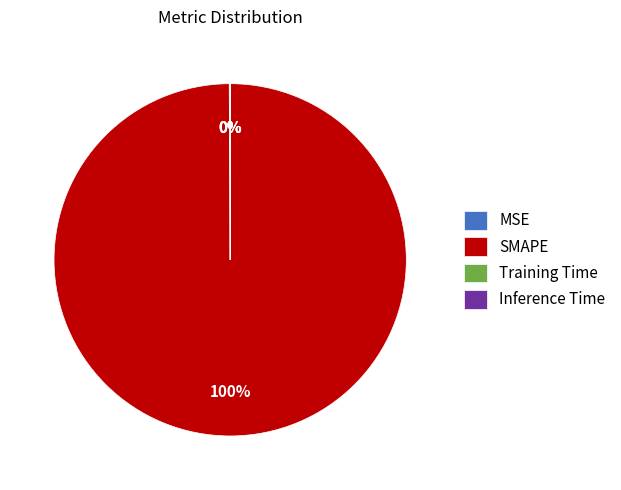

To the nearest percent, what is the average slice percentage?

25%